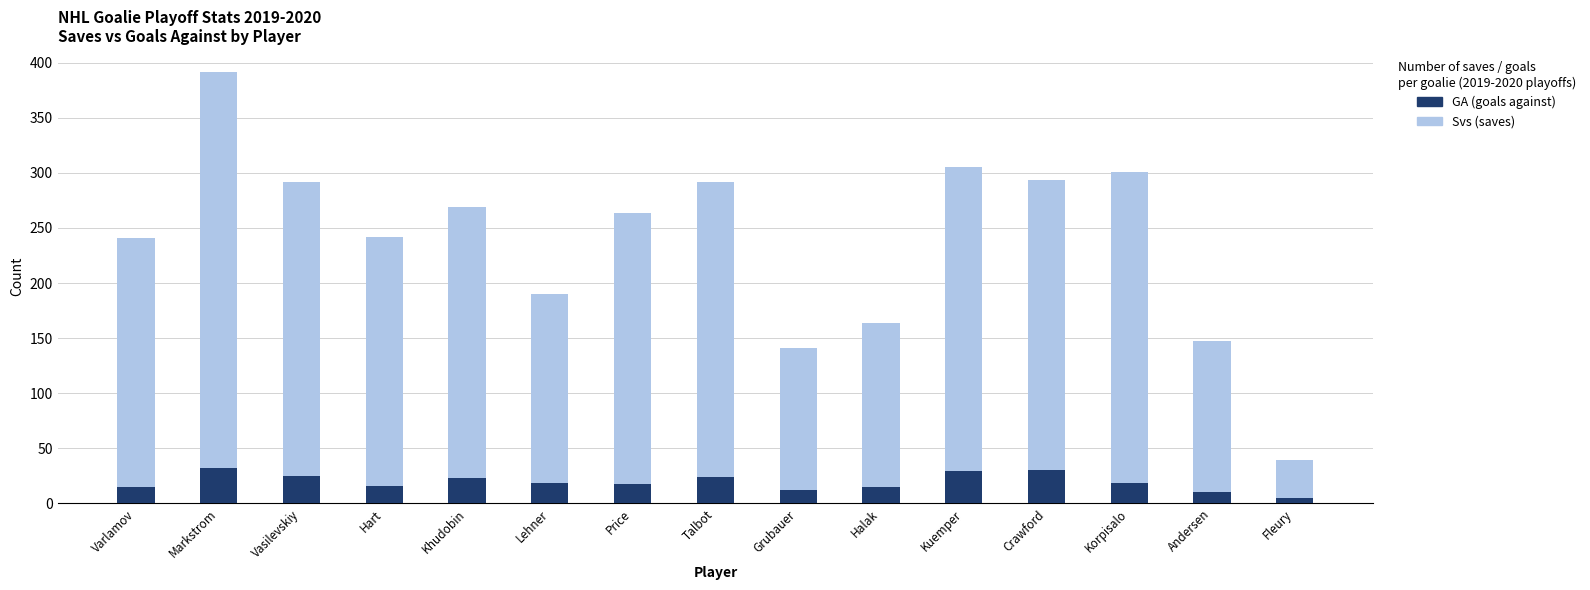

How many bars are there in each group?

2